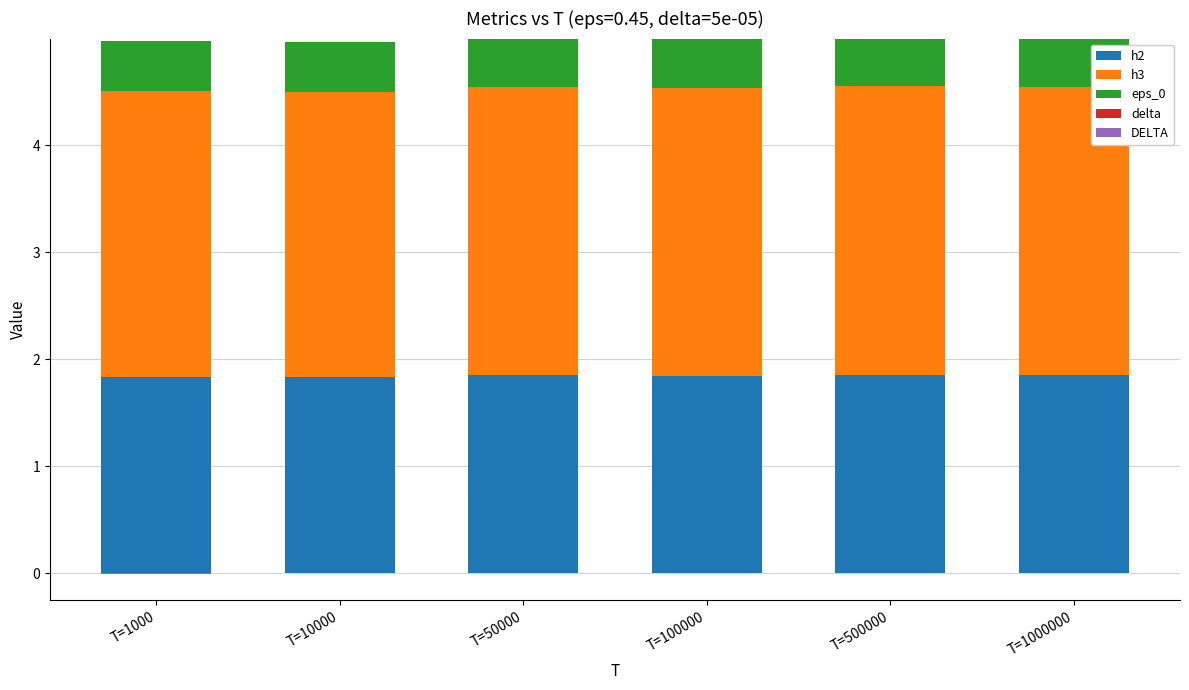

Between T=500000 and T=1000000, which series saw the biggest shift?

h3